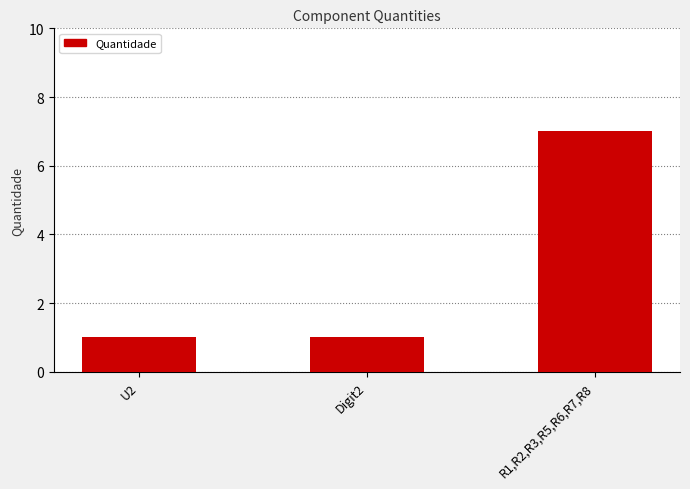

What is the ratio of the value at R1,R2,R3,R5,R6,R7,R8 to the value at Digit2?

7.0